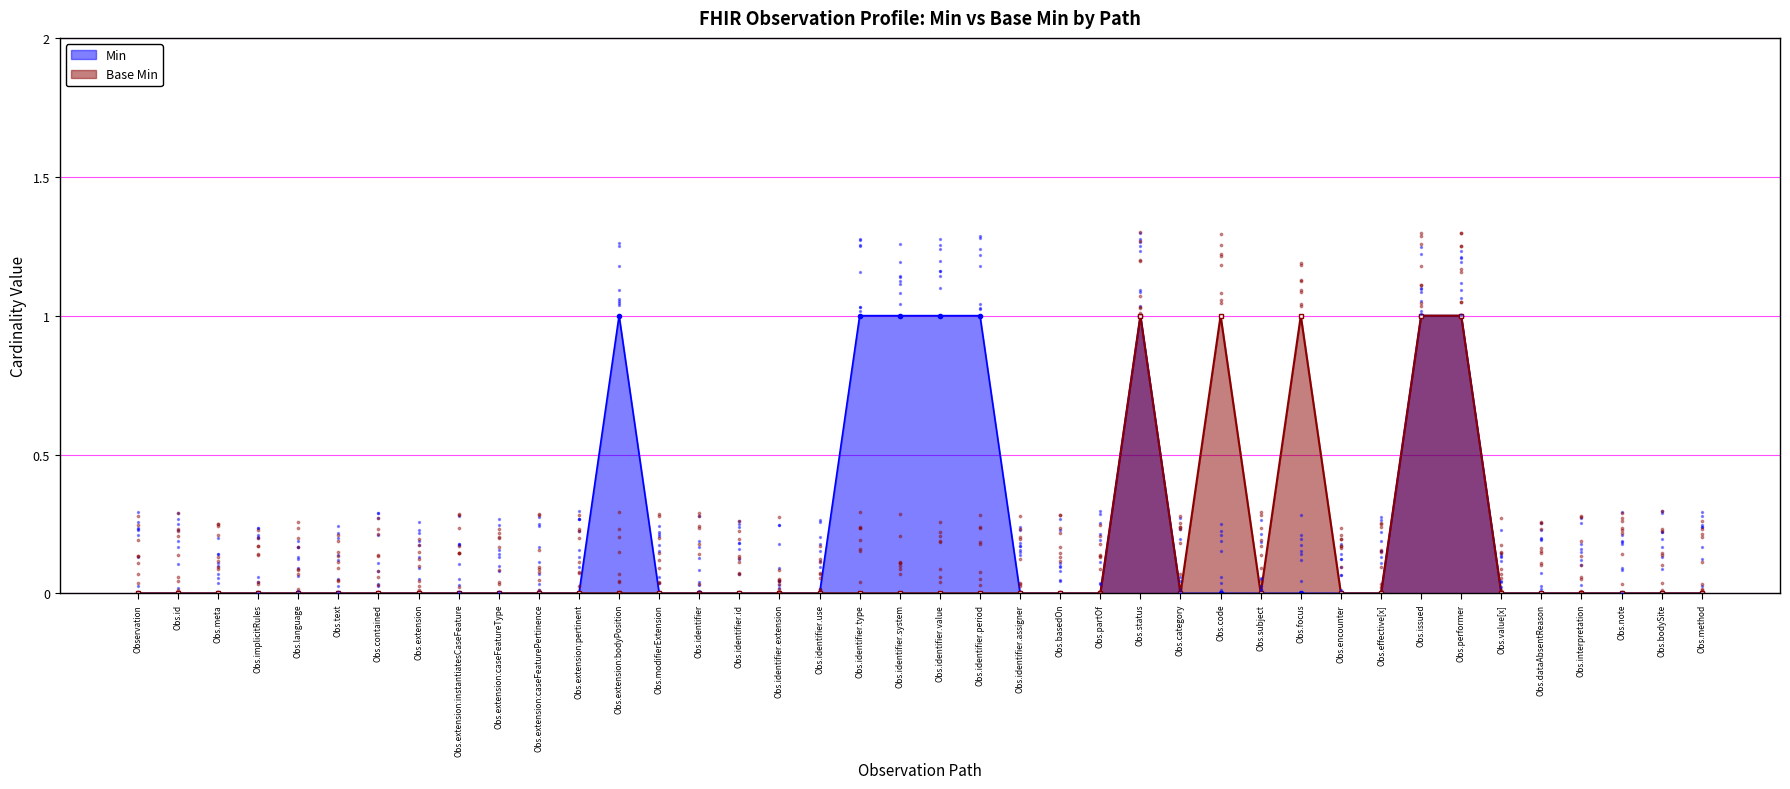

What are all the series names shown in the legend?

Min, Base Min